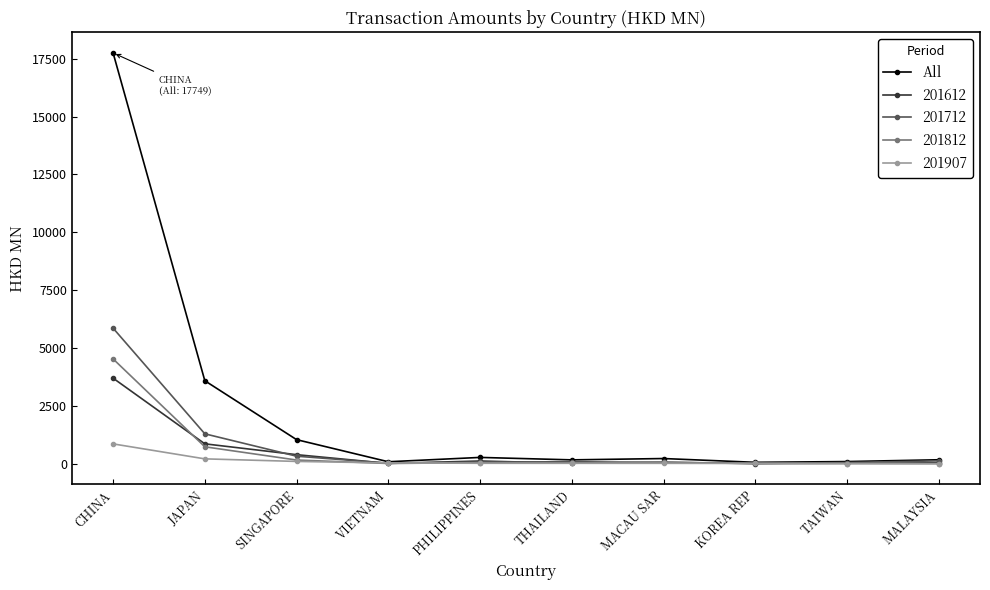

The 201612 series shows 1327.5 at CHINA. True or false?

False